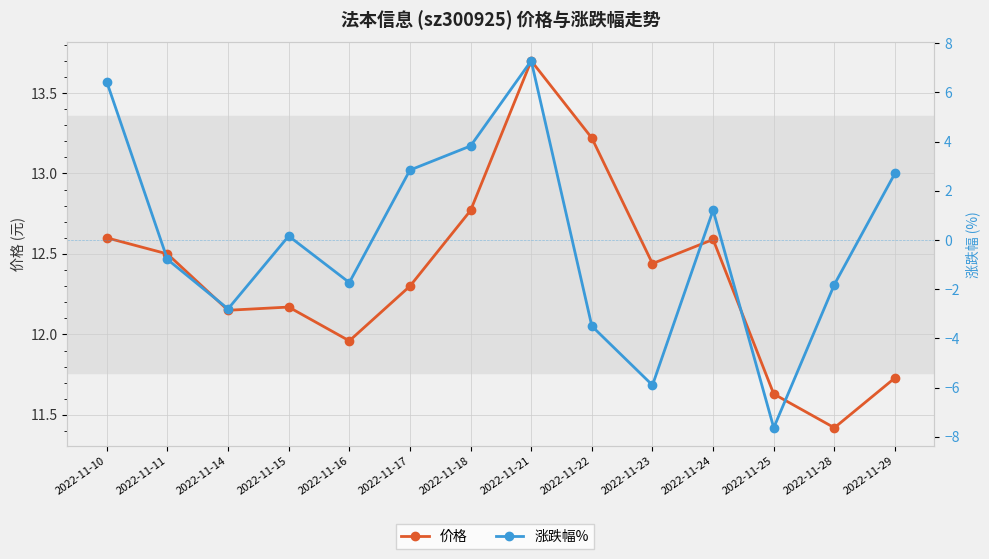

Count the number of data series in this chart.

2